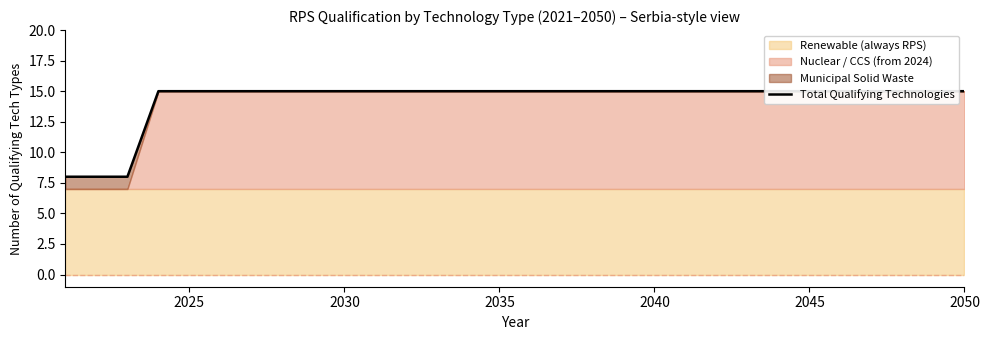

What is the maximum value shown in the chart?

15